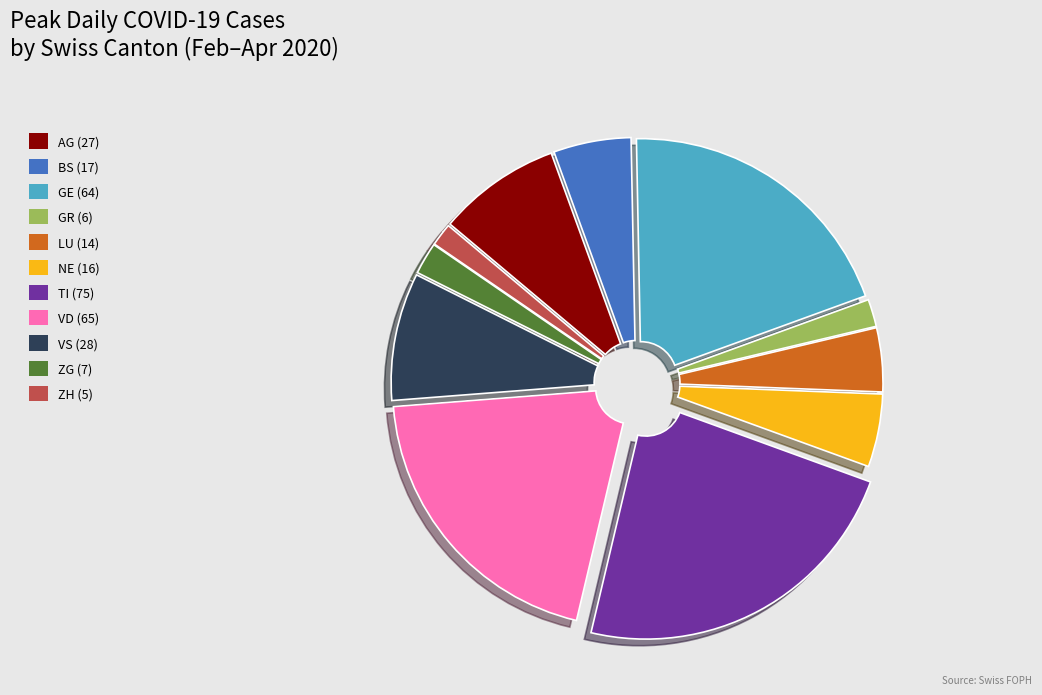

Which slice is the largest?

TI (75)